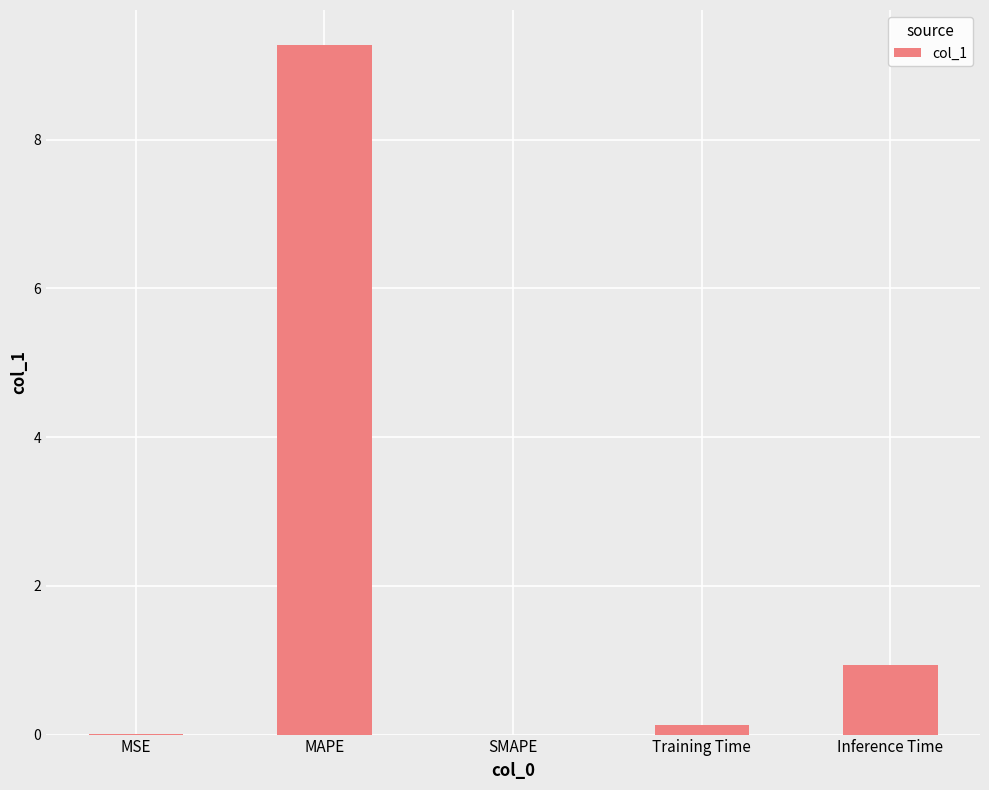

Which label corresponds to the largest value in the chart?

MAPE